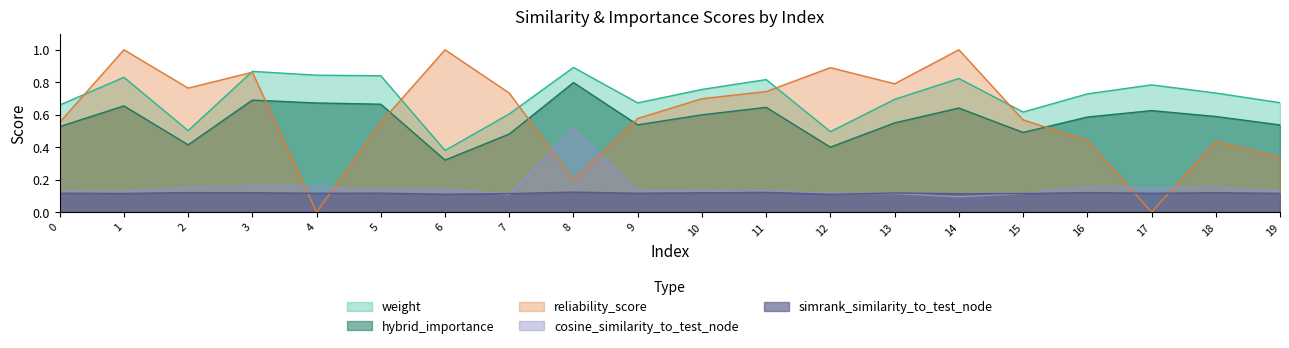

Is it true that simrank_similarity_to_test_node equals 0.1 at 3?

True